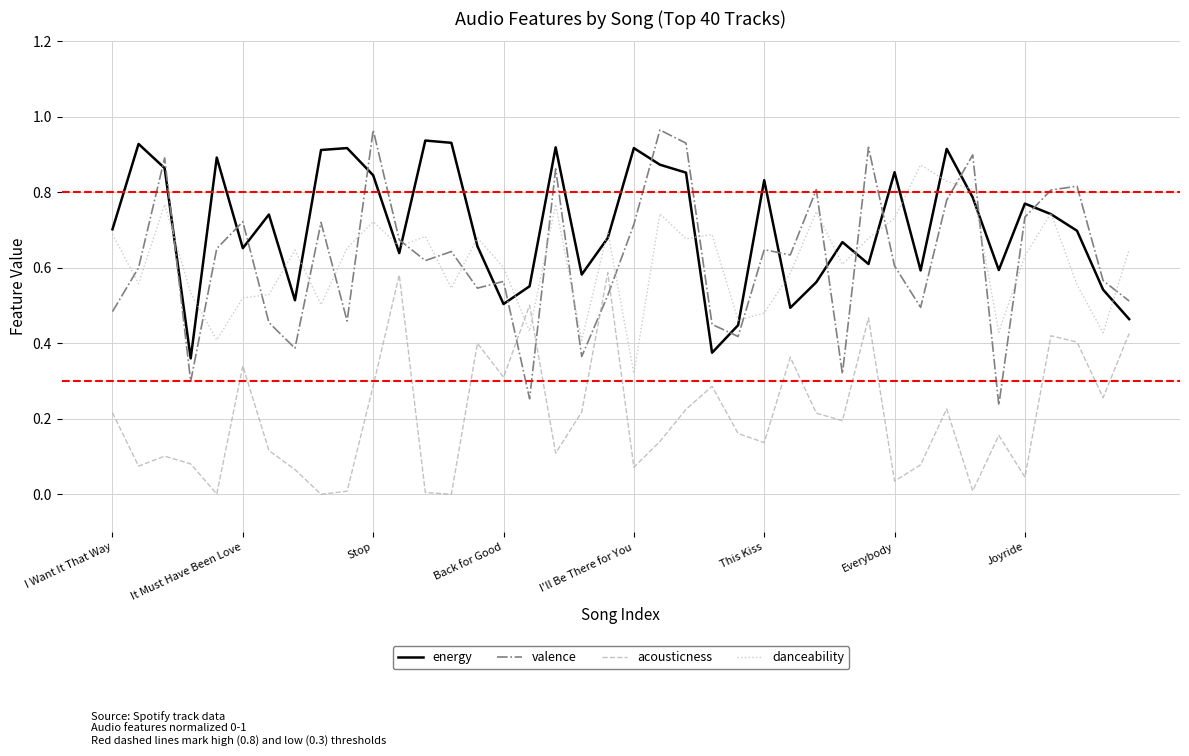

List the series in order of their peak value, highest first.

valence, energy, danceability, acousticness